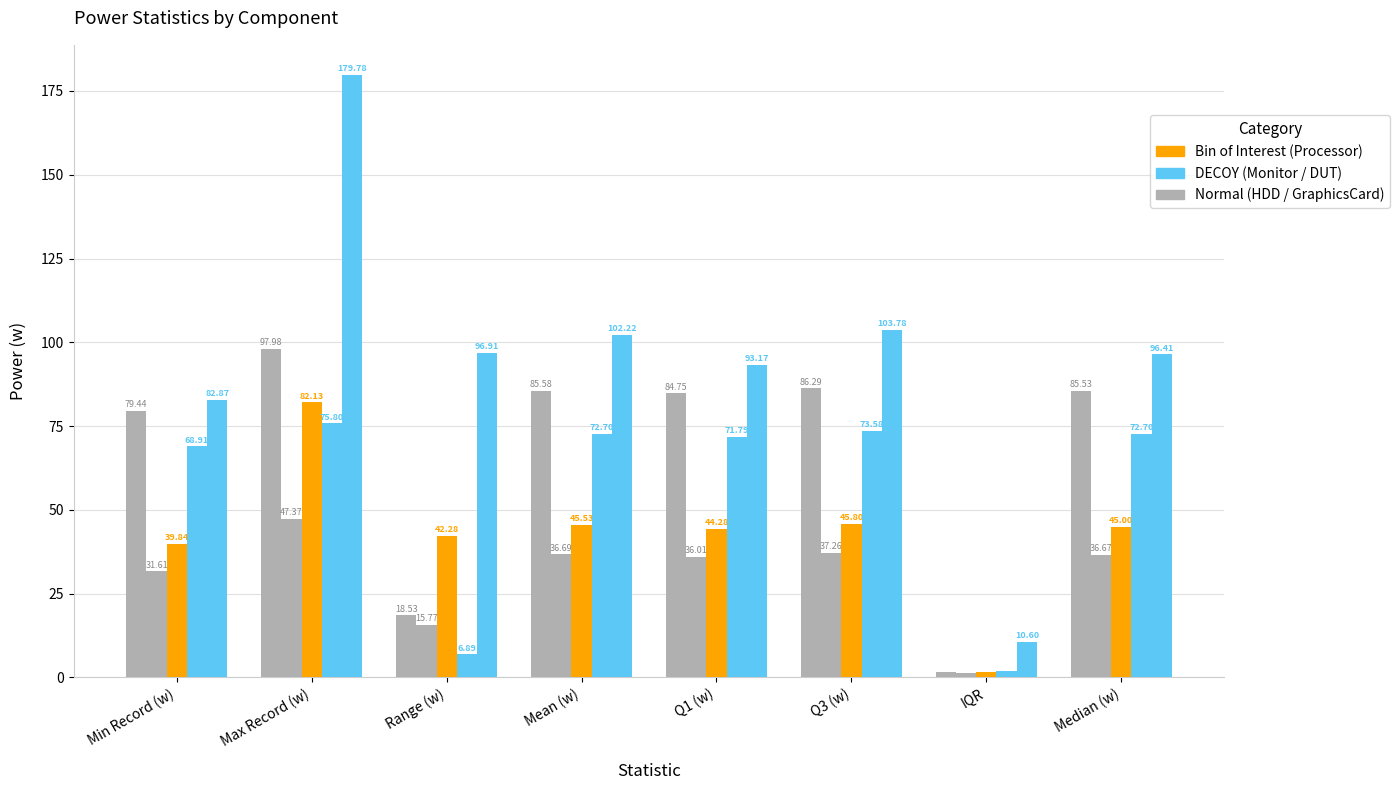

Are the bars grouped side by side (vs. stacked)?

Yes